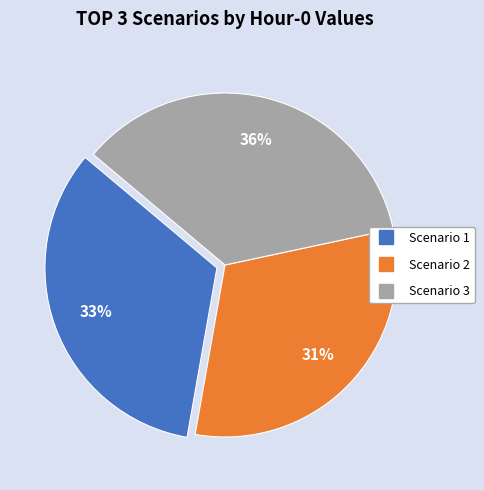

Rank the categories by value from lowest to highest.

Scenario 2, Scenario 1, Scenario 3